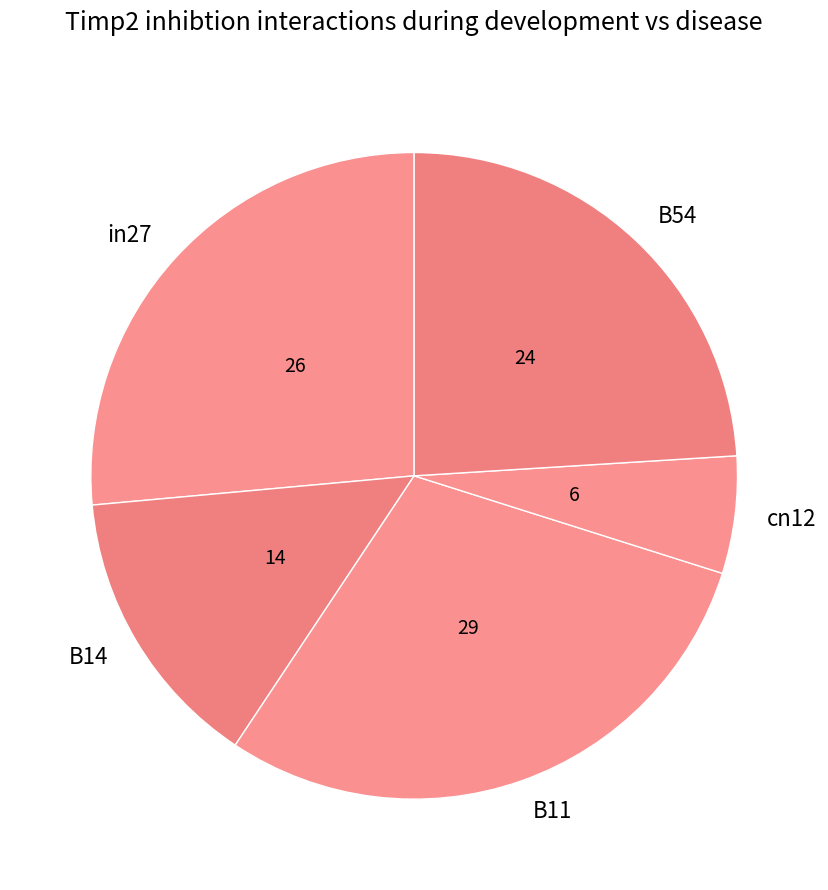

Is there any slice that represents more than half of the pie?

No